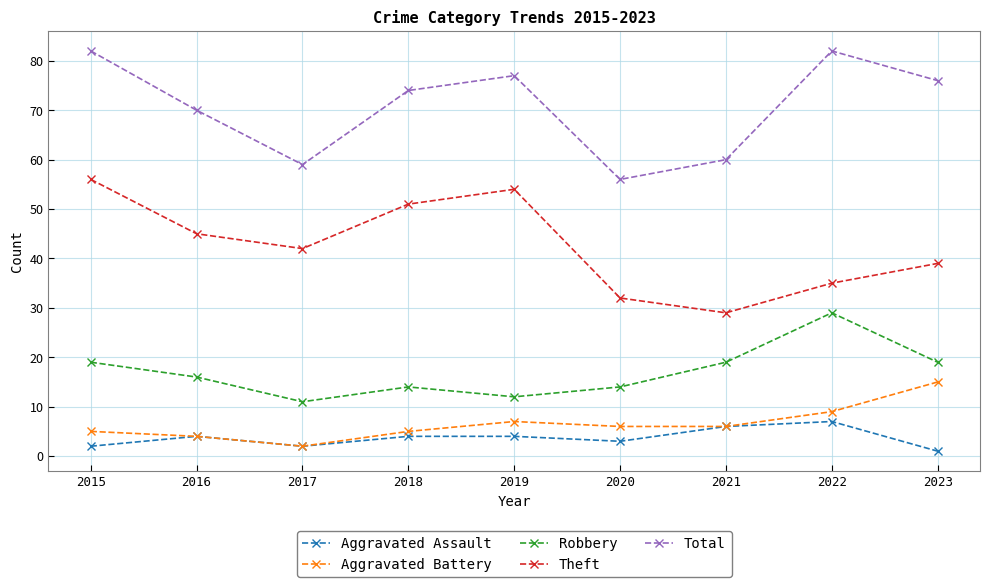

Where does the Theft series first go above 42?

2015